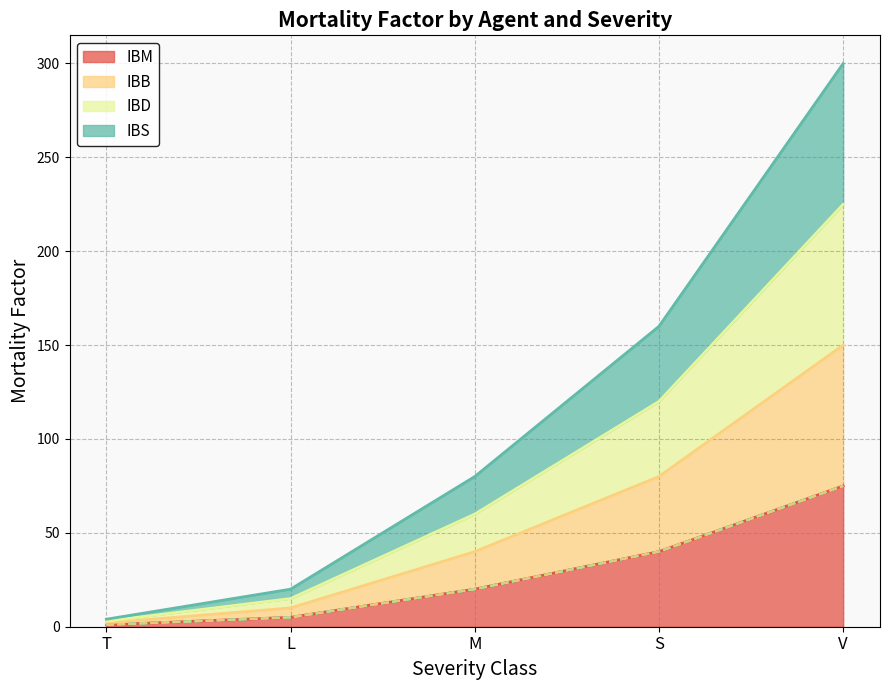

True or false: IBB (line) has a value of 5 at L.

True